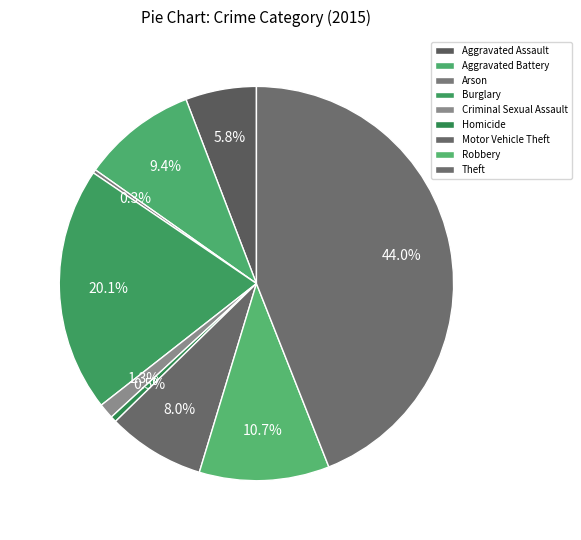

Count the number of slices in the pie.

9